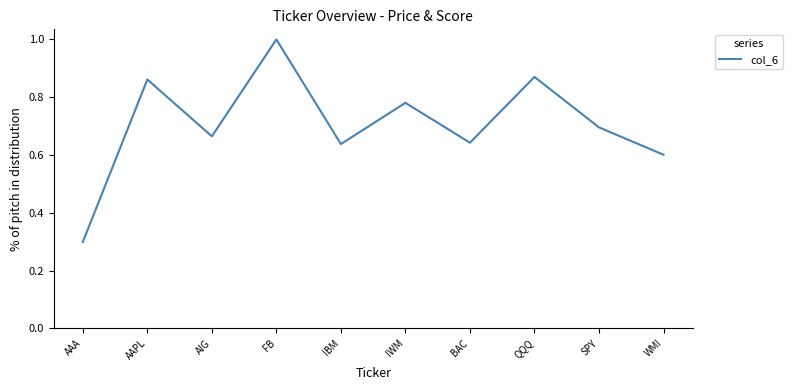

Which category has the lowest value across all series?

AAA